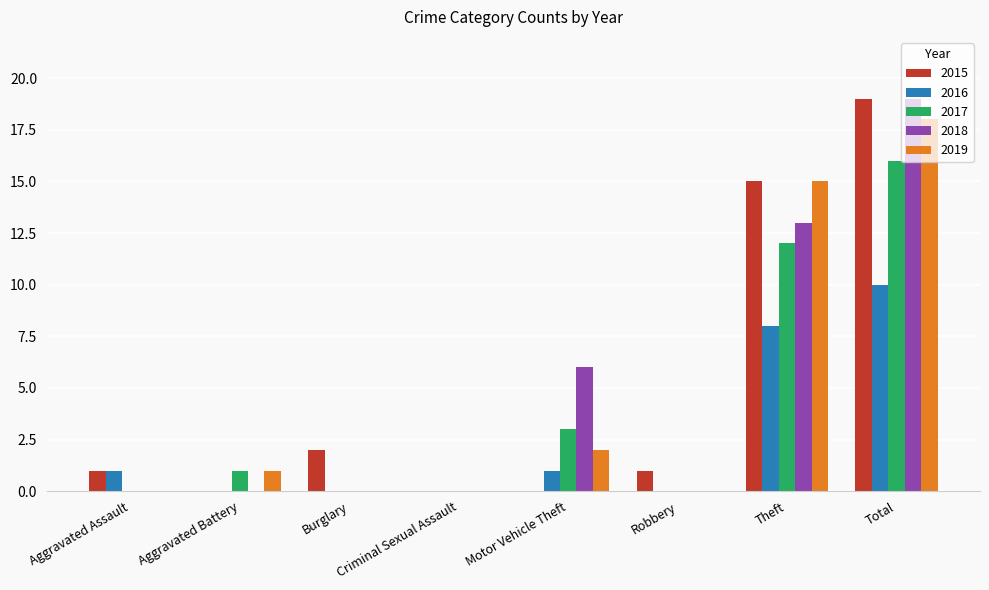

What is the sum of all 2016 values?

20